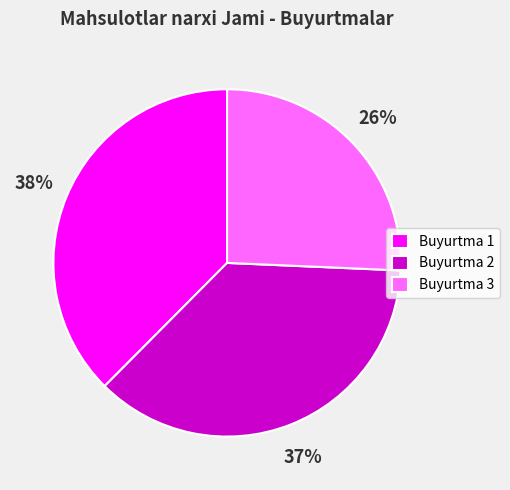

Approximately how many times larger is the value at Buyurtma 2 compared to Buyurtma 3?

1.4